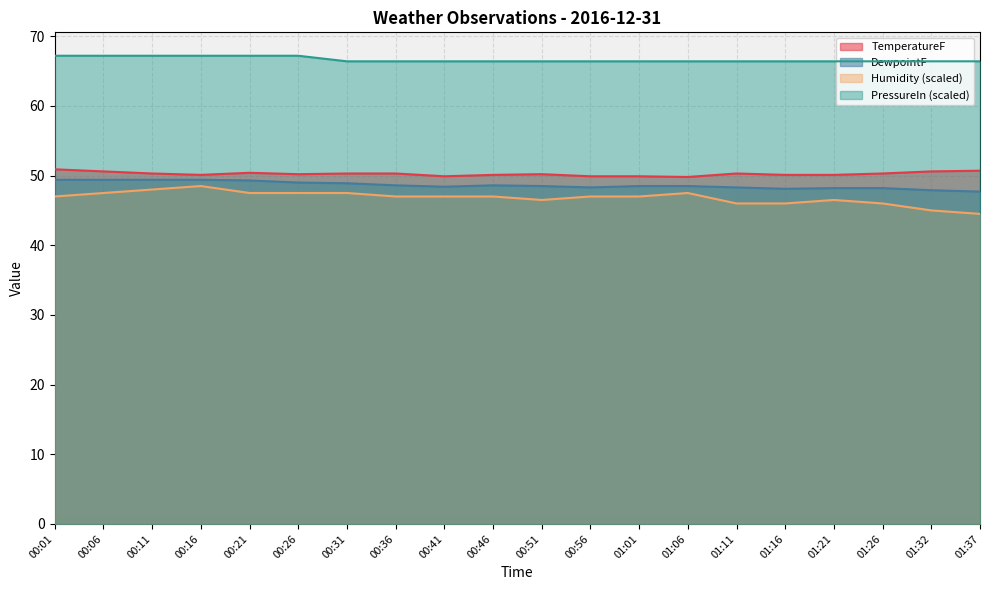

What is the sum of all TemperatureF values?

1005.0